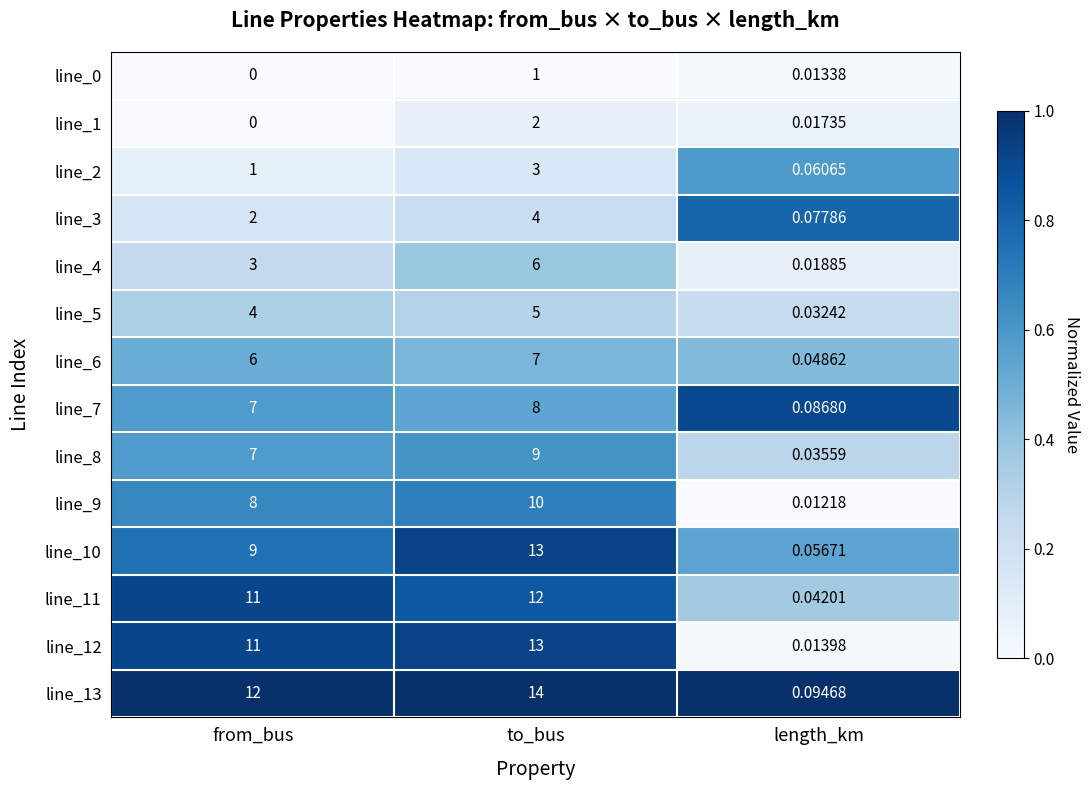

Which series has the largest total across all categories?

line_13